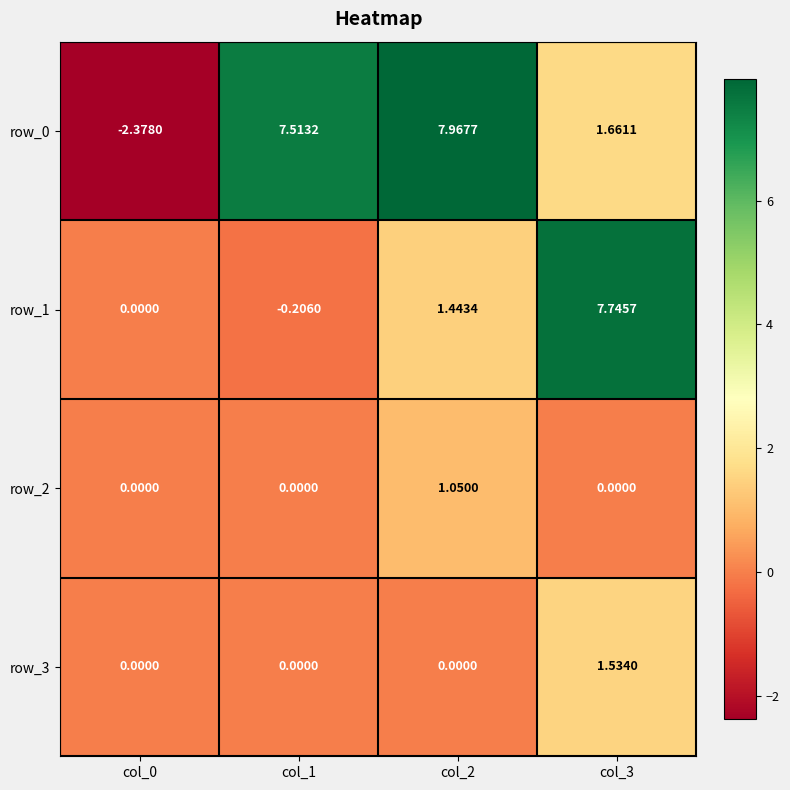

Is the value of row_0 at col_2 greater than the value of row_3 at col_3?

Yes